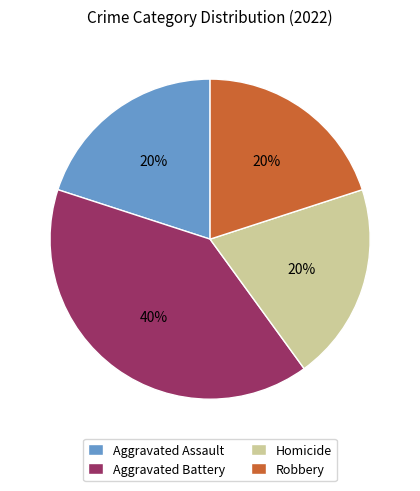

To the nearest percent, what portion does Robbery represent?

20%